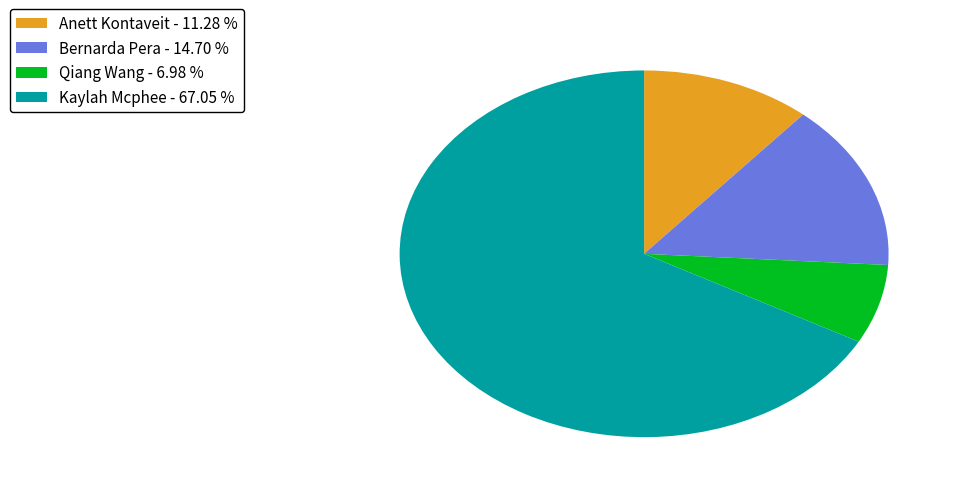

What is the smallest slice in the pie chart?

Qiang Wang